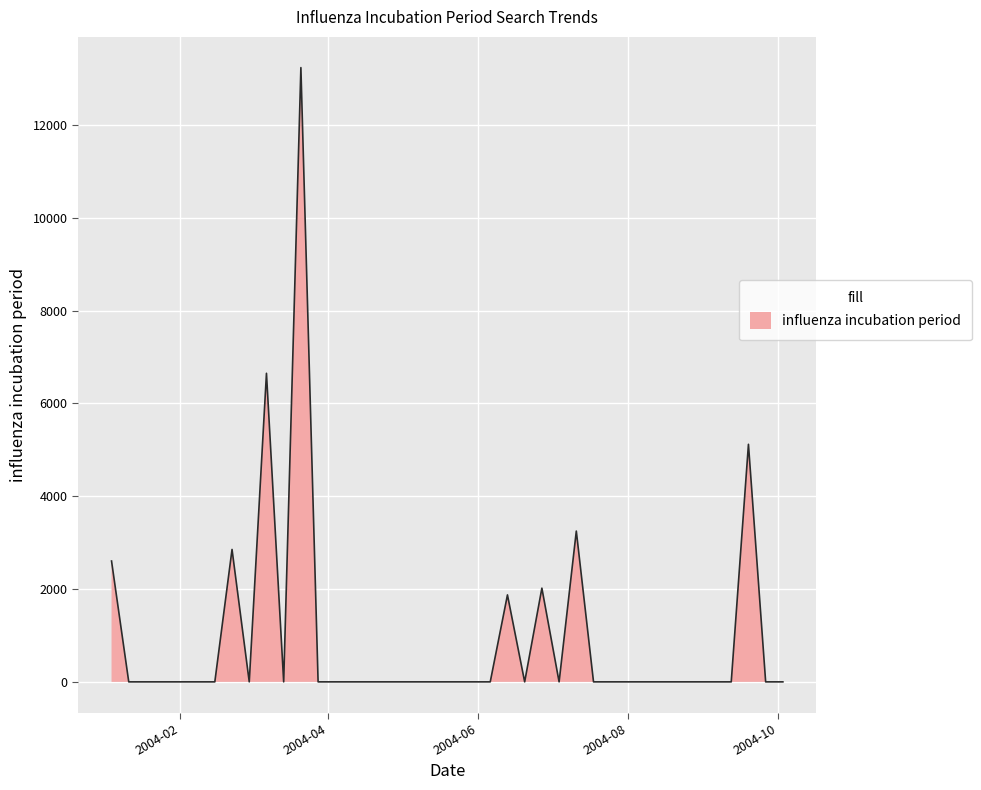

What is the difference between the maximum and minimum values?

13237.5